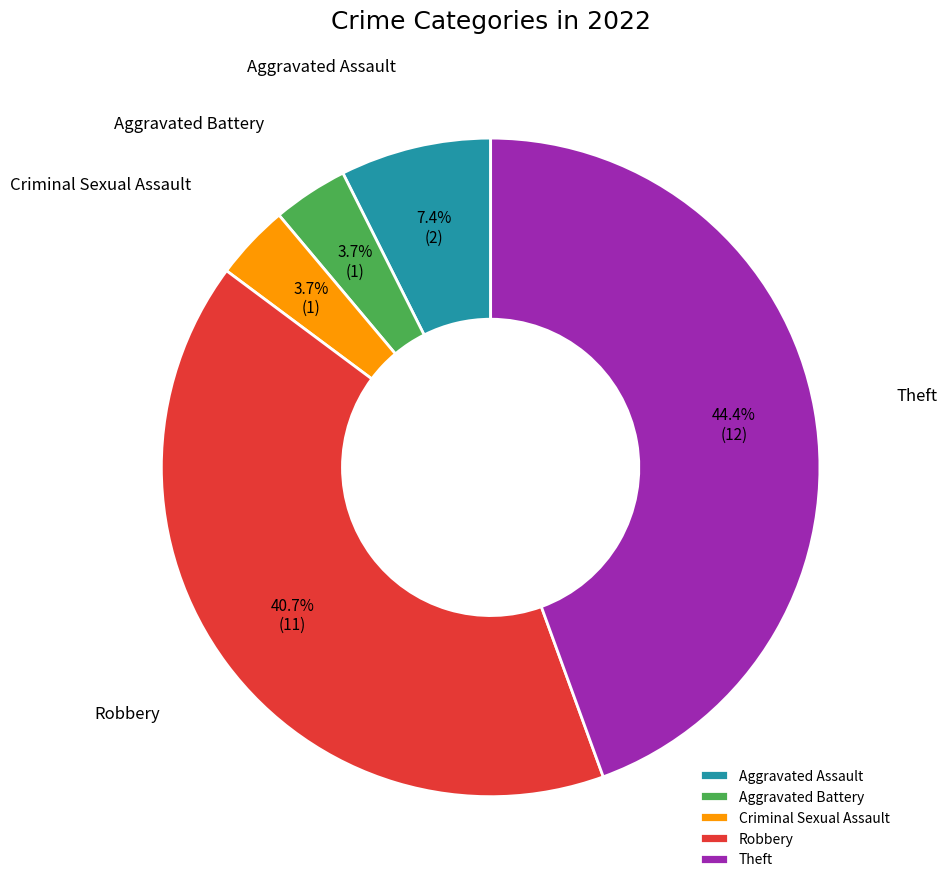

Combined, what portion of the pie is Aggravated Battery and Theft?

48.1%